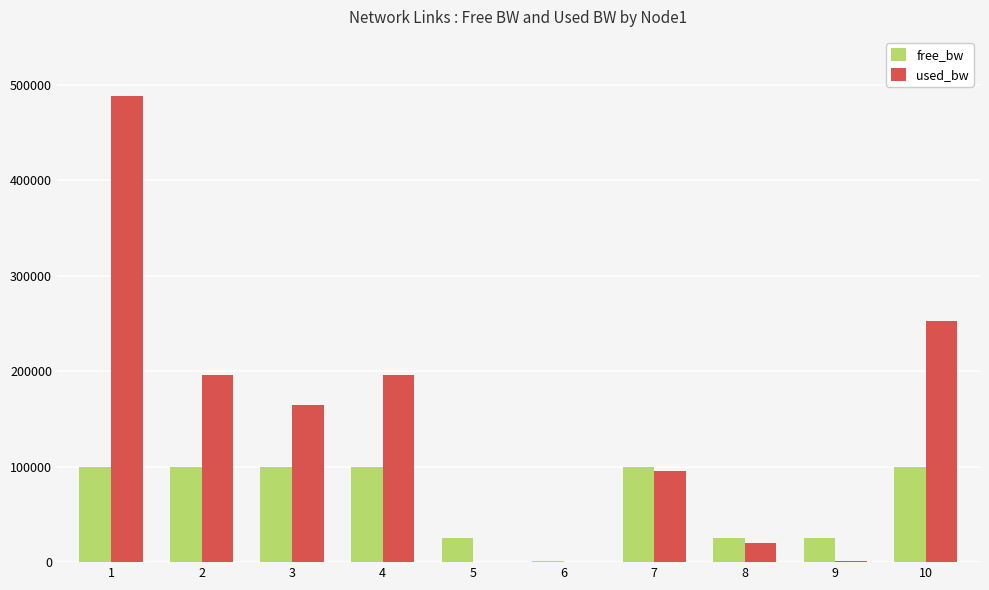

How many groups of bars are there?

10